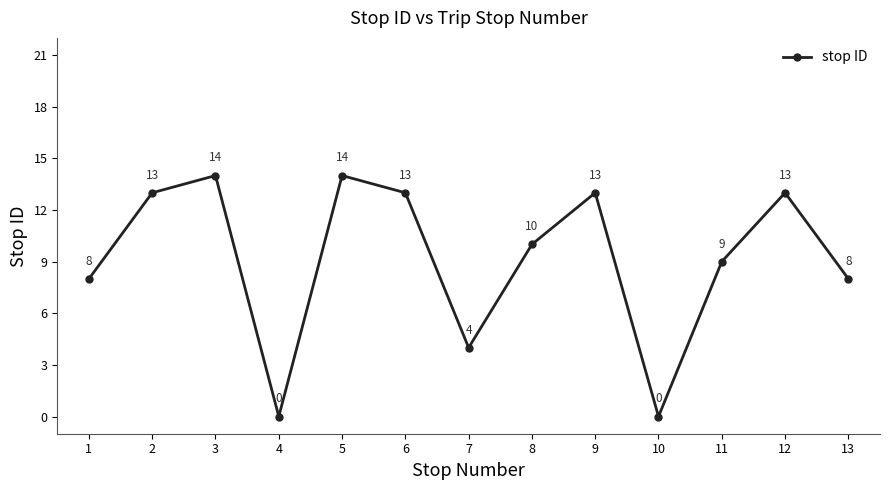

True or false: there are more than 0 points higher than both neighbors.

True